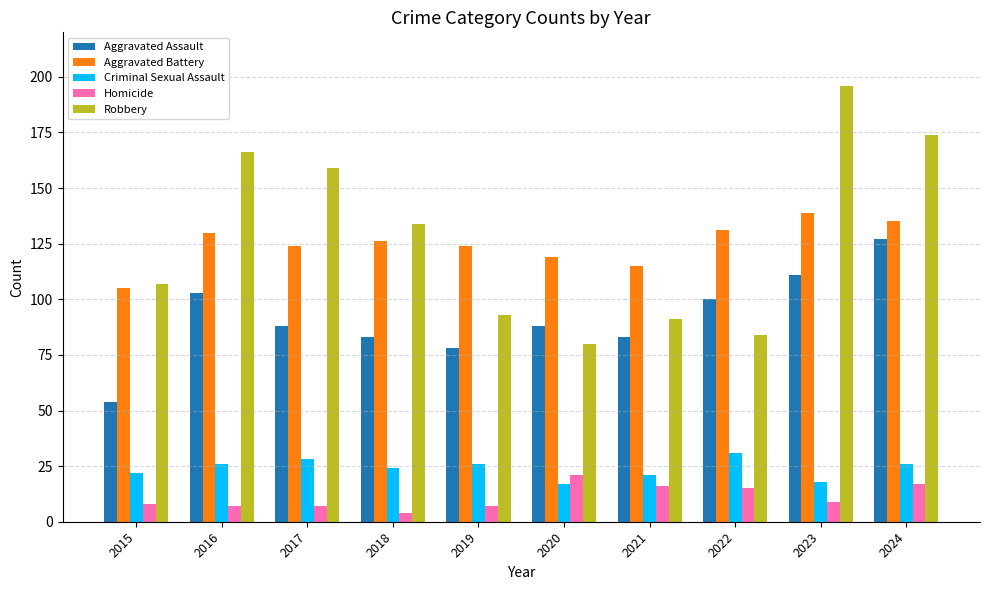

What is the approximate value of Aggravated Battery at 2022?

131